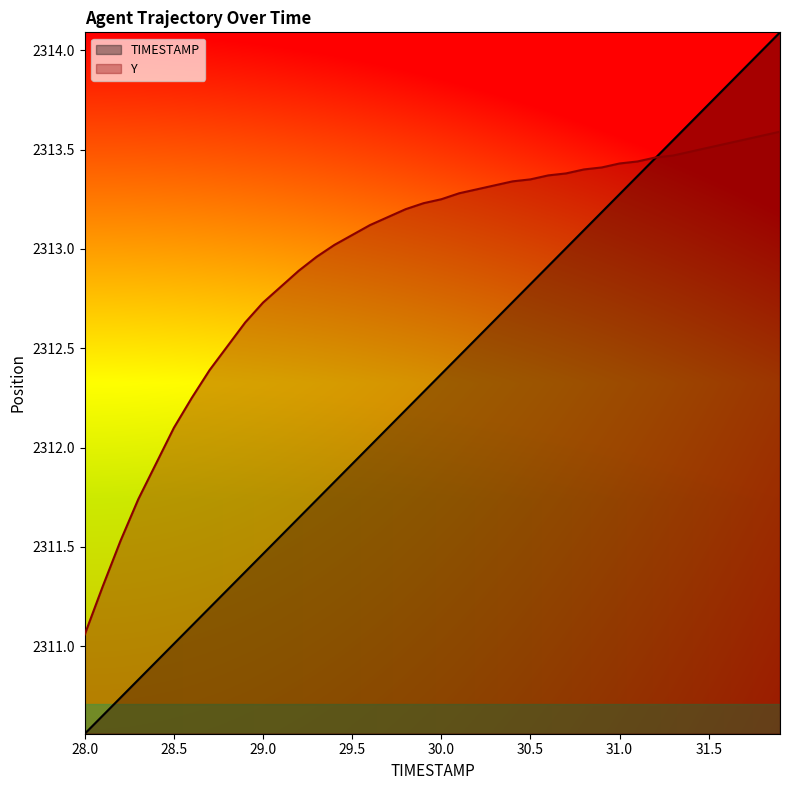

List the series in order of their overall mean, lowest first.

TIMESTAMP, Y